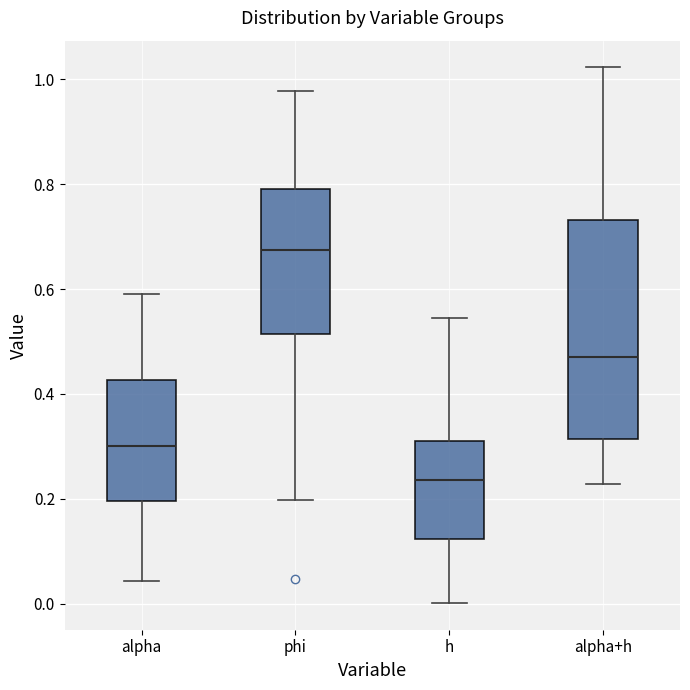

Where does the lower whisker of the box for h end on the y-axis? The values are not printed on the chart, so give them approximately, as read against the axis.

0.00